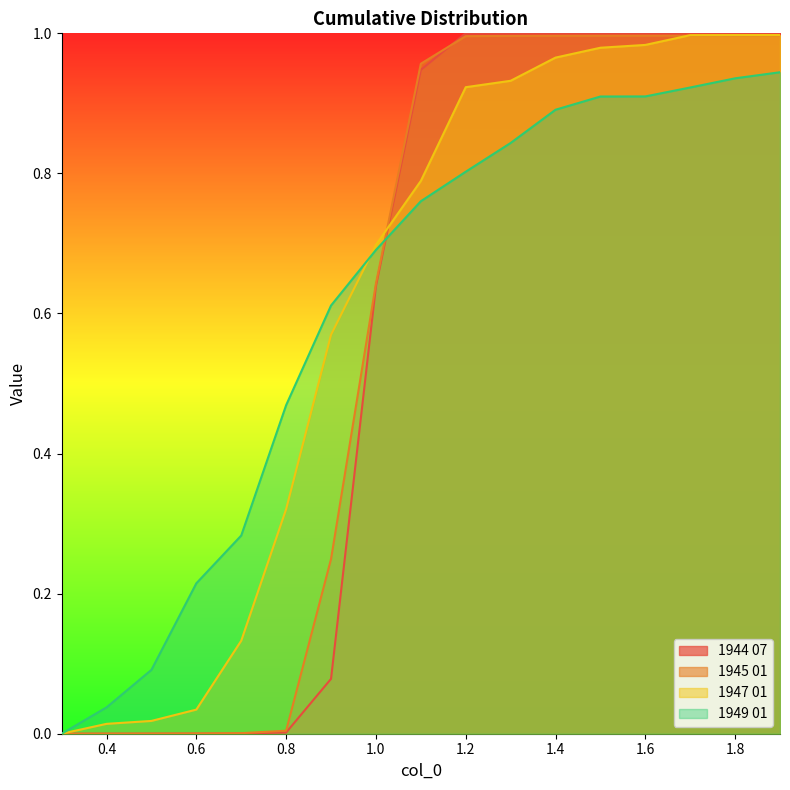

What are all the series names shown in the legend?

1944 07, 1945 01, 1947 01, 1949 01